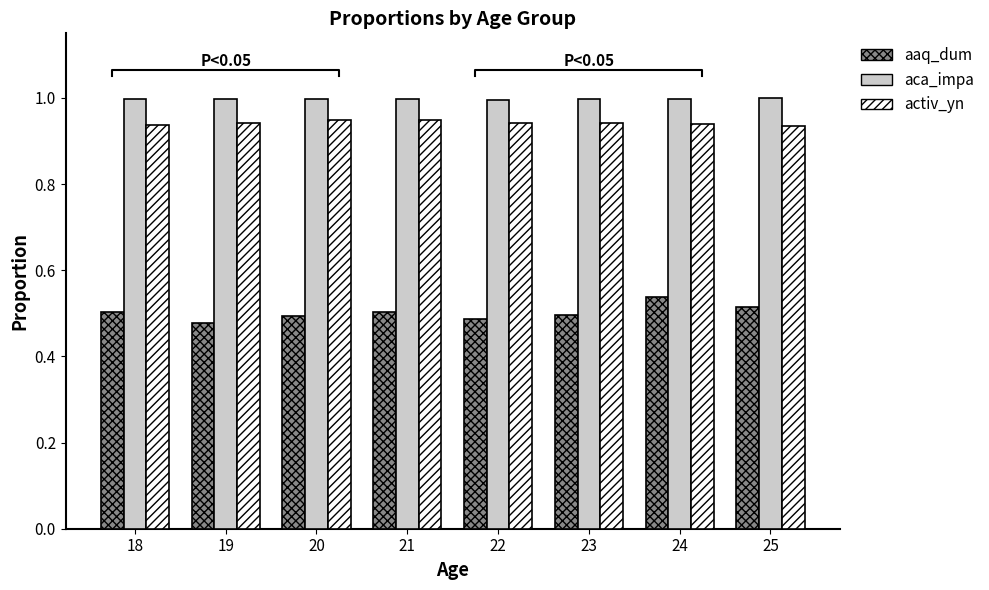

What is the value of the activ_yn bar at the 7th from the left?

0.9